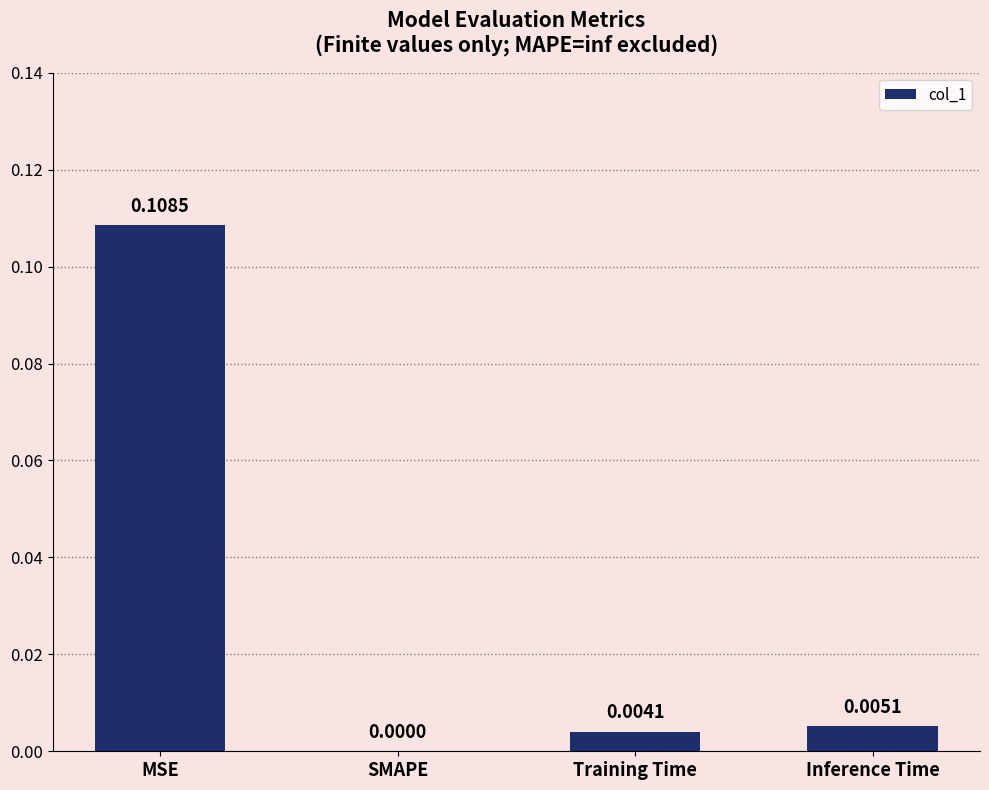

Where is the data nearest to the value 0?

SMAPE